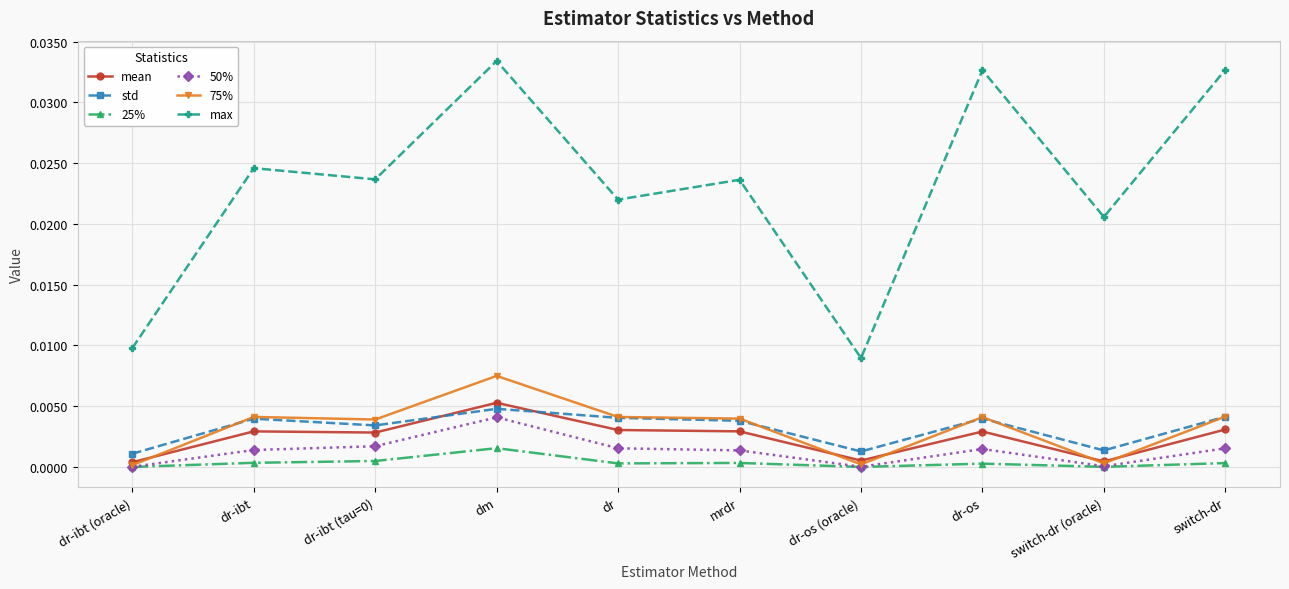

True or false: std and 50% intersect in this chart.

False